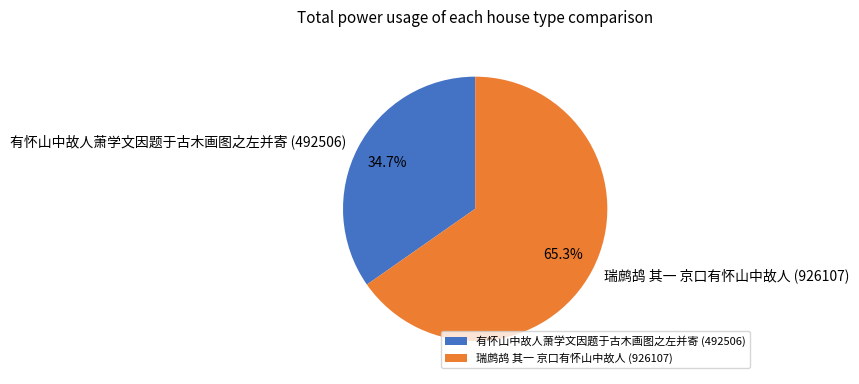

Is there a majority slice in this chart?

Yes